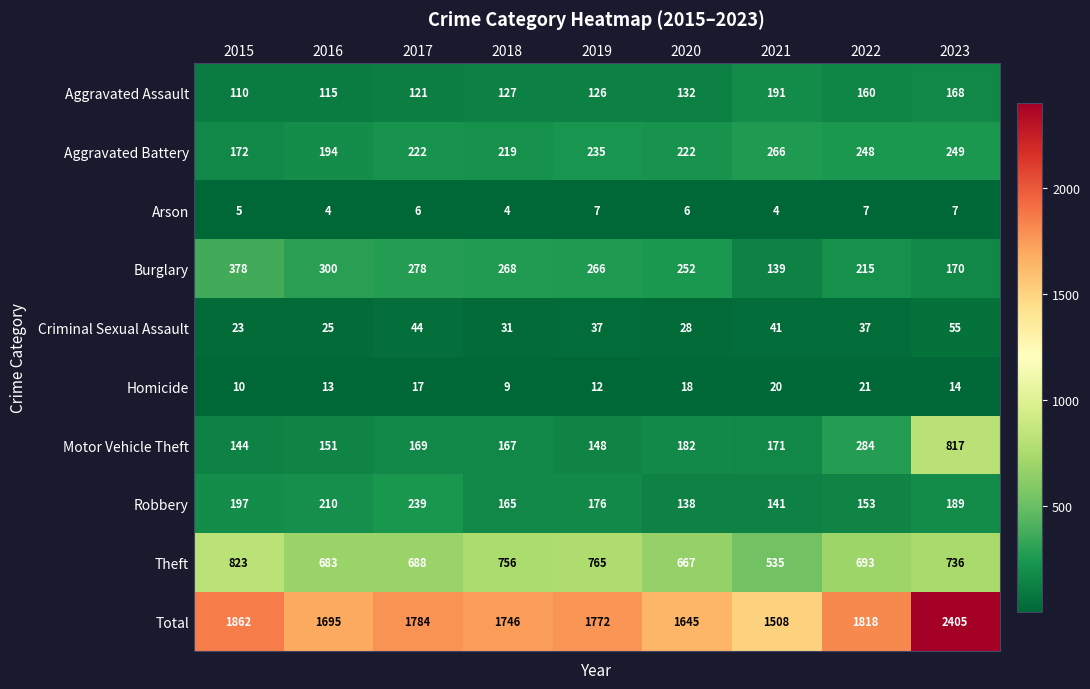

Which series has the largest total across all categories?

Total